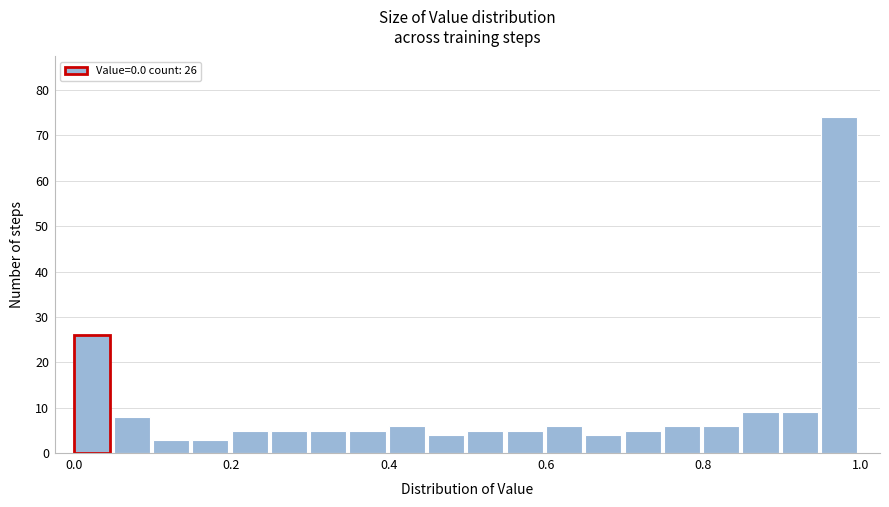

Read against the x-axis, roughly where is the centre of the tallest bar?

0.98